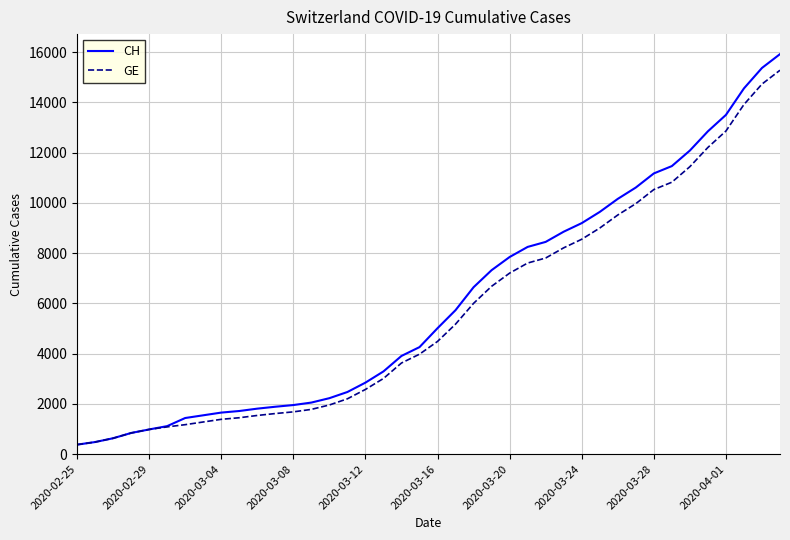

Which series has the widest spread of values?

CH